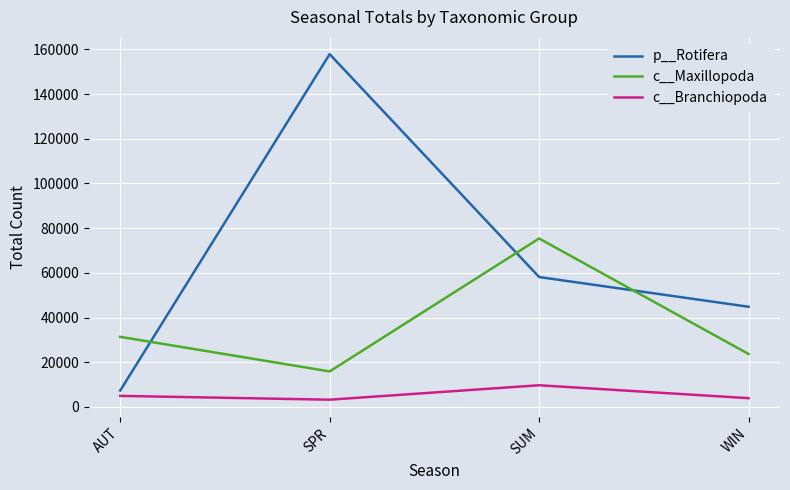

Which series has the largest range (max minus min)?

p__Rotifera